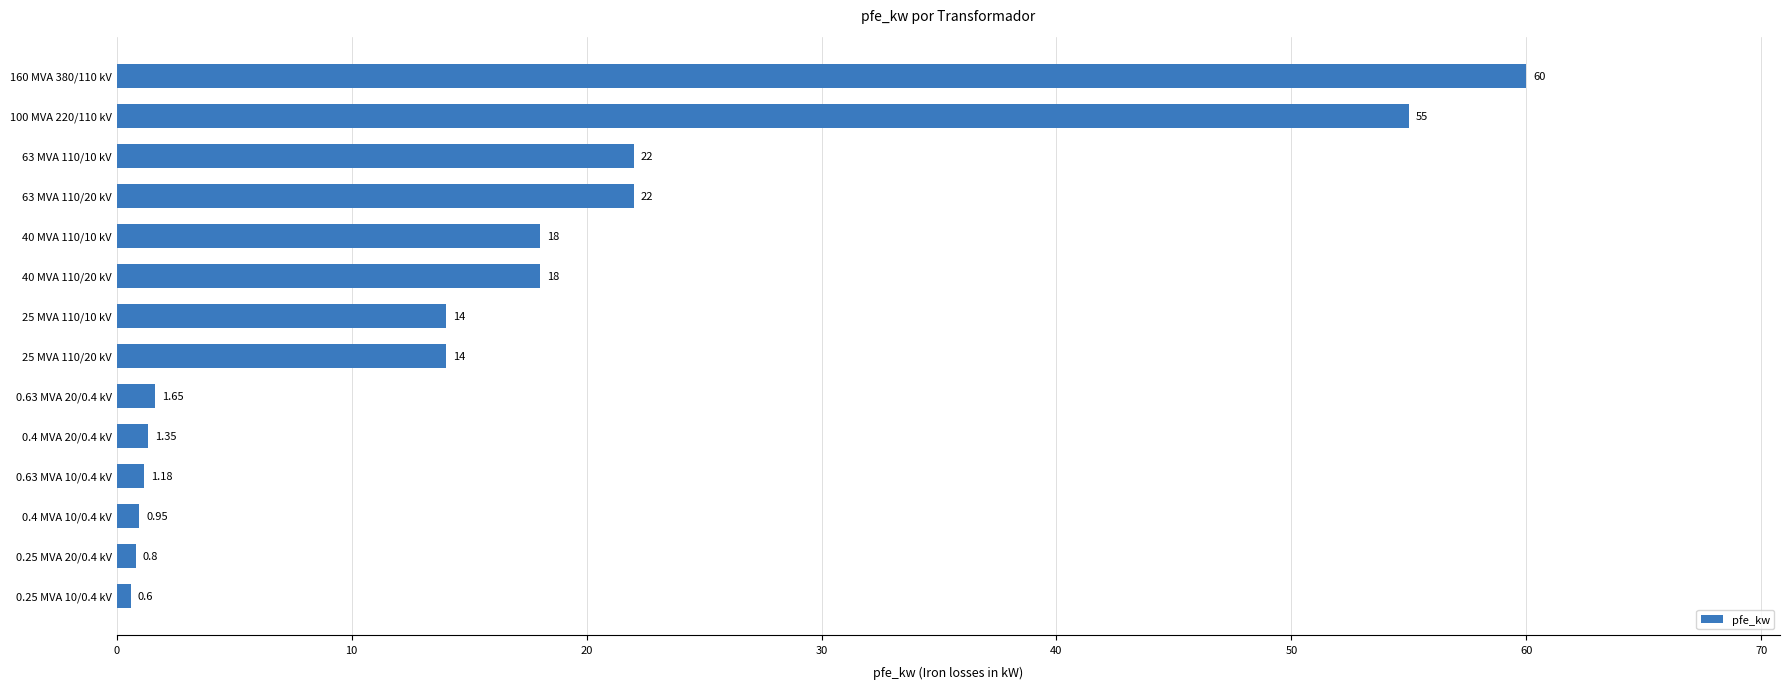

Which has a higher value, 160 MVA 380/110 kV or 63 MVA 110/10 kV?

160 MVA 380/110 kV